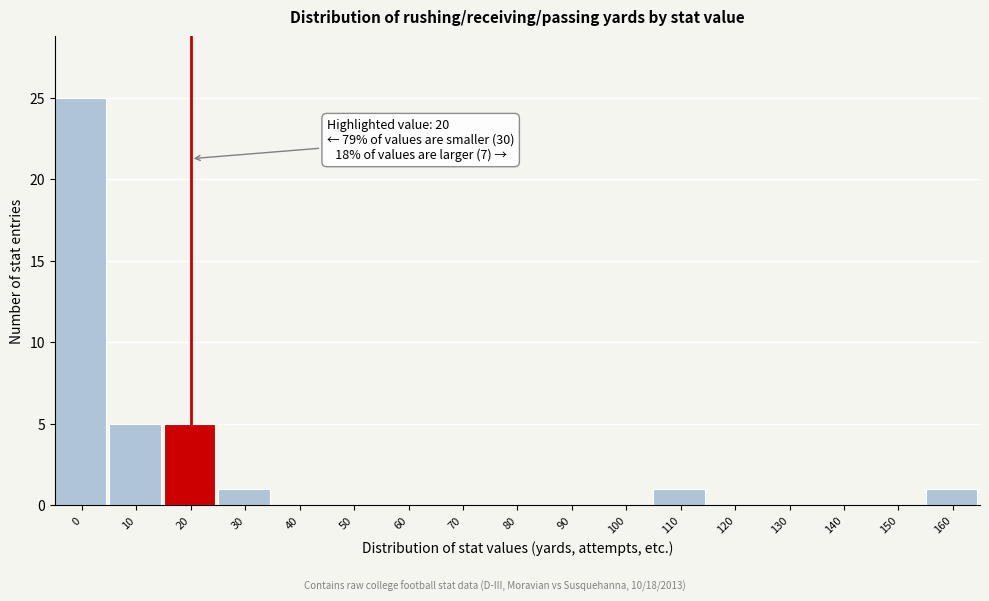

Reading left to right, extract all data points from this chart.

0=25	10=5	20=5	30=1	40=0	50=0	60=0	70=0	80=0	90=0	100=0	110=1	120=0	130=0	140=0	150=0	160=1